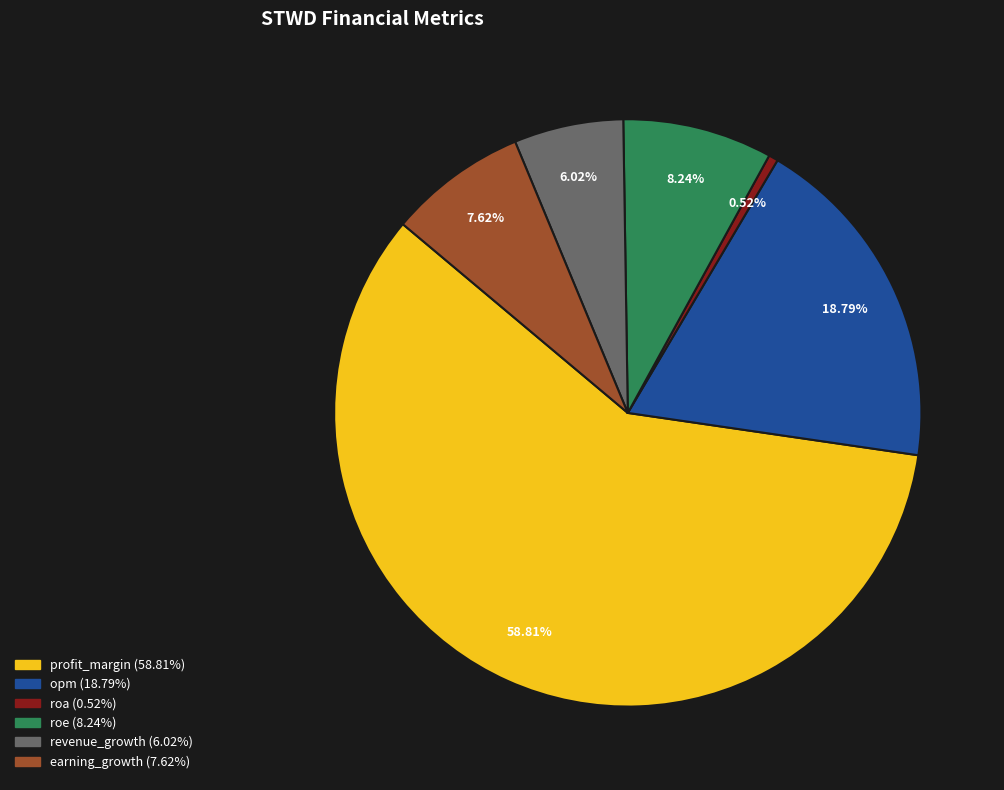

Which category accounts for the majority?

profit_margin